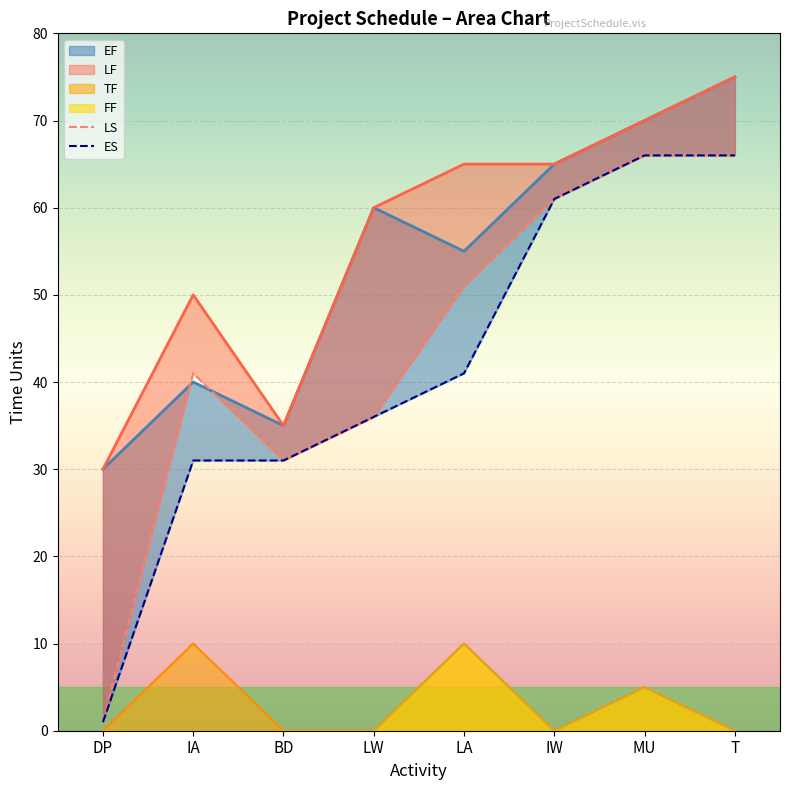

Is it true that TF equals 10 at LA?

True